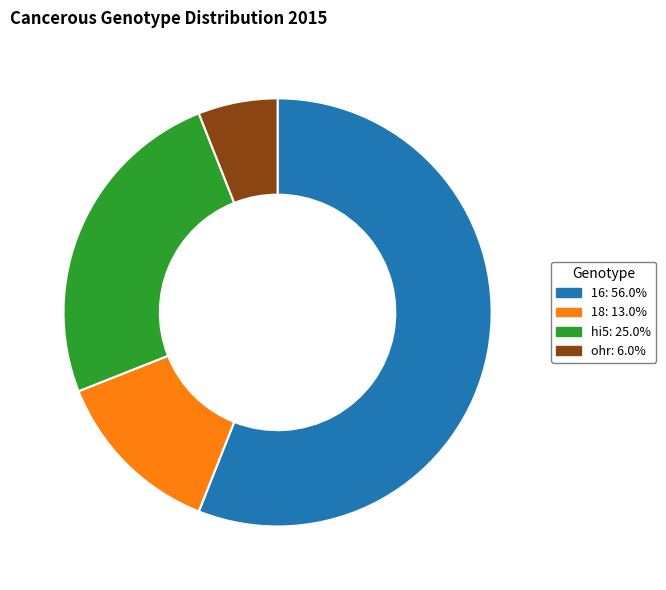

Does any single category account for the majority?

Yes